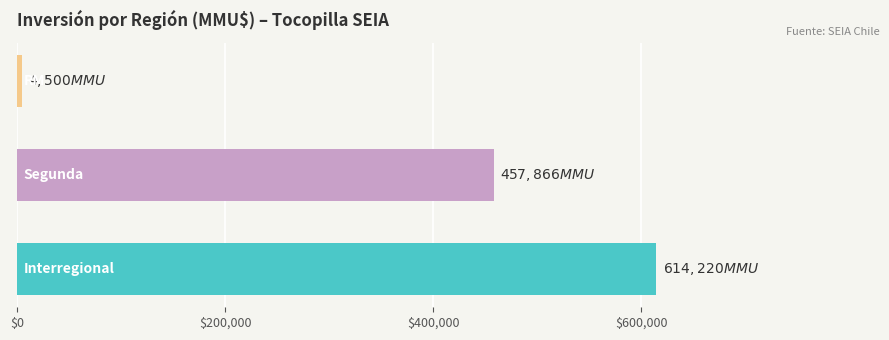

What is the difference between the maximum and minimum values?

609720